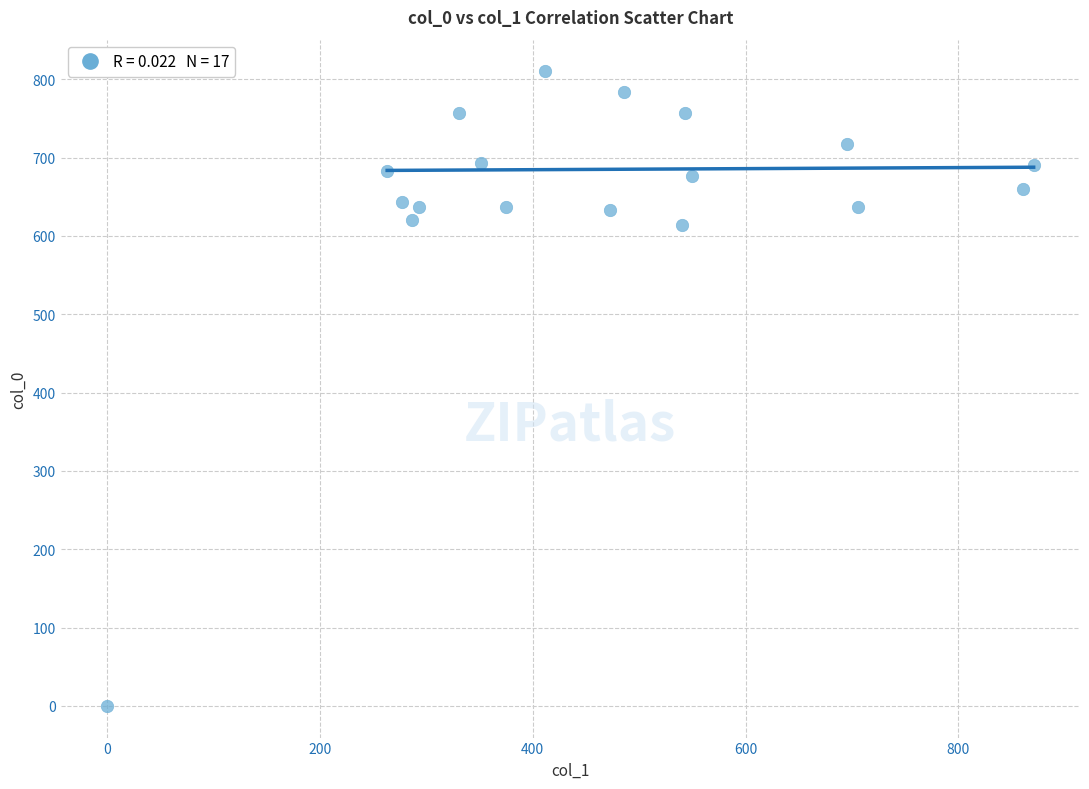

What is the range of Y values (max minus min)?

810.0